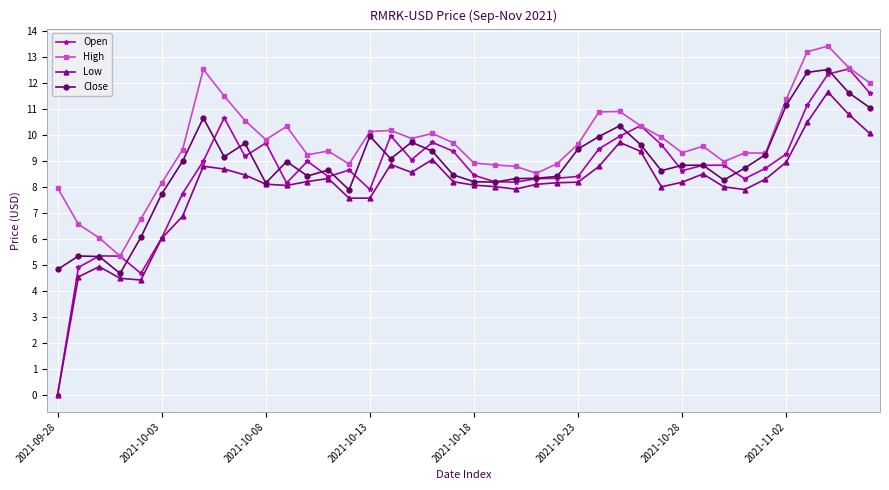

True or false: Low and High cross at least once.

False